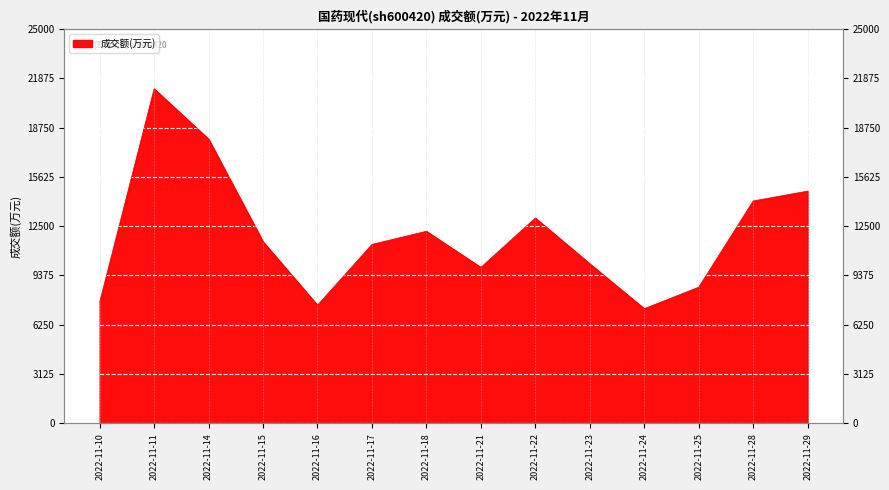

List the labels in order of value, largest first.

2022-11-11, 2022-11-14, 2022-11-29, 2022-11-28, 2022-11-22, 2022-11-18, 2022-11-15, 2022-11-17, 2022-11-23, 2022-11-21, 2022-11-25, 2022-11-10, 2022-11-16, 2022-11-24